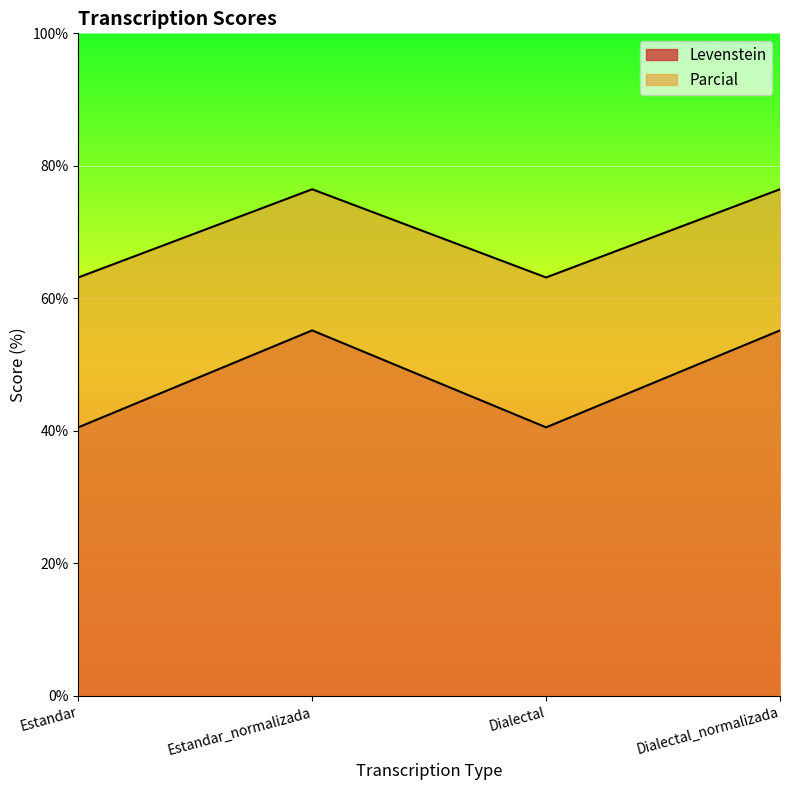

What is the label of the 2nd point from the left?

Estandar_normalizada